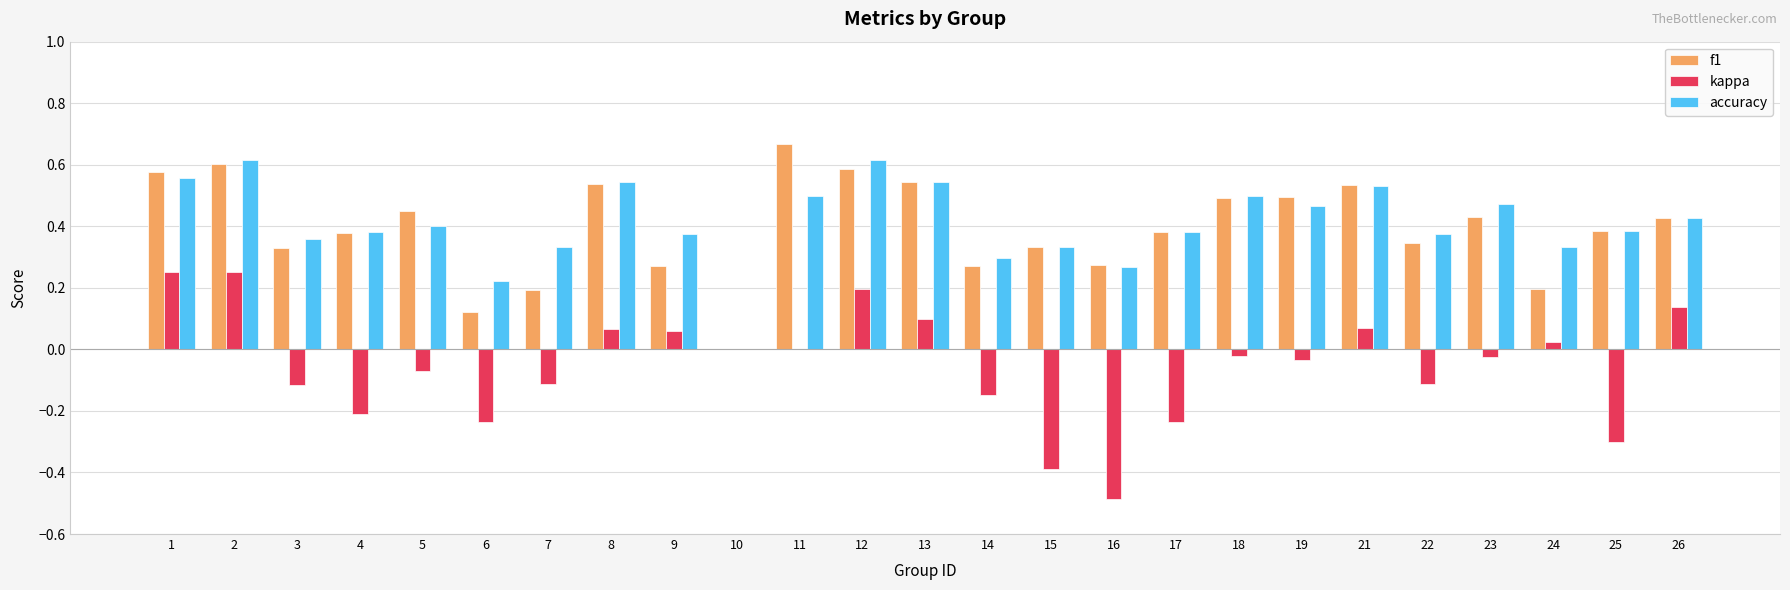

What are all the series names shown in the legend?

f1, kappa, accuracy